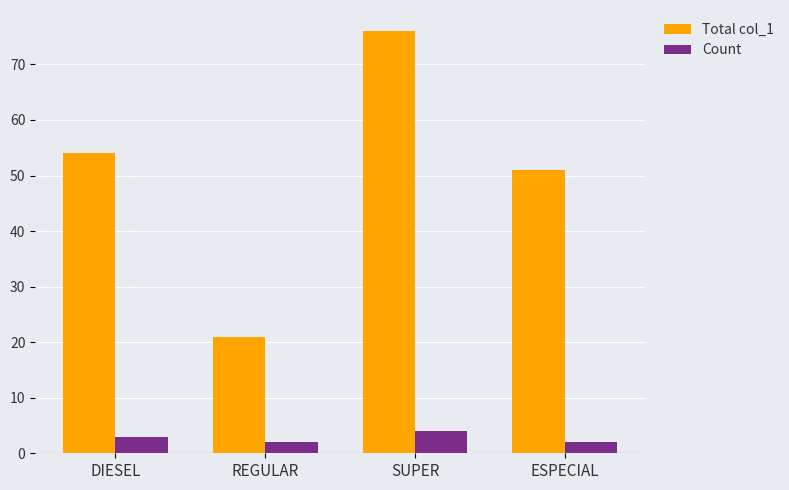

List the series in order of their peak value, highest first.

Total col_1, Count